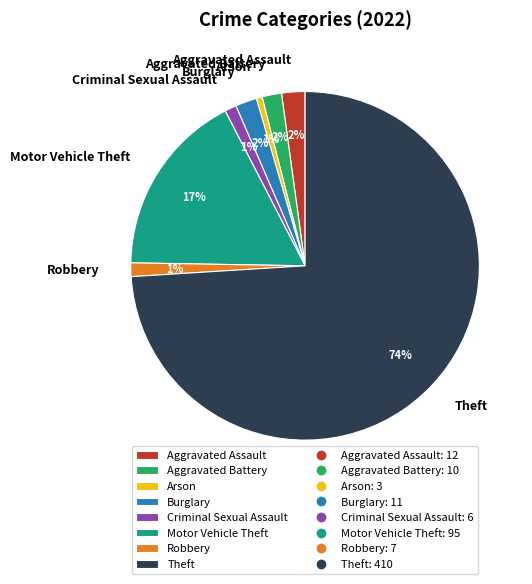

Is there any slice that represents more than half of the pie?

Yes